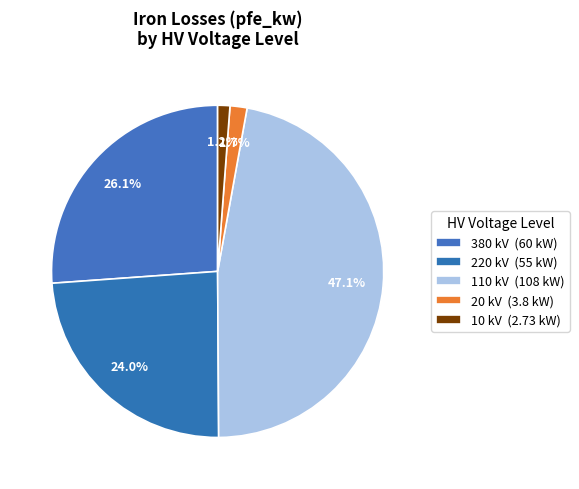

Is the sum of 10 and 20 greater than half?

No